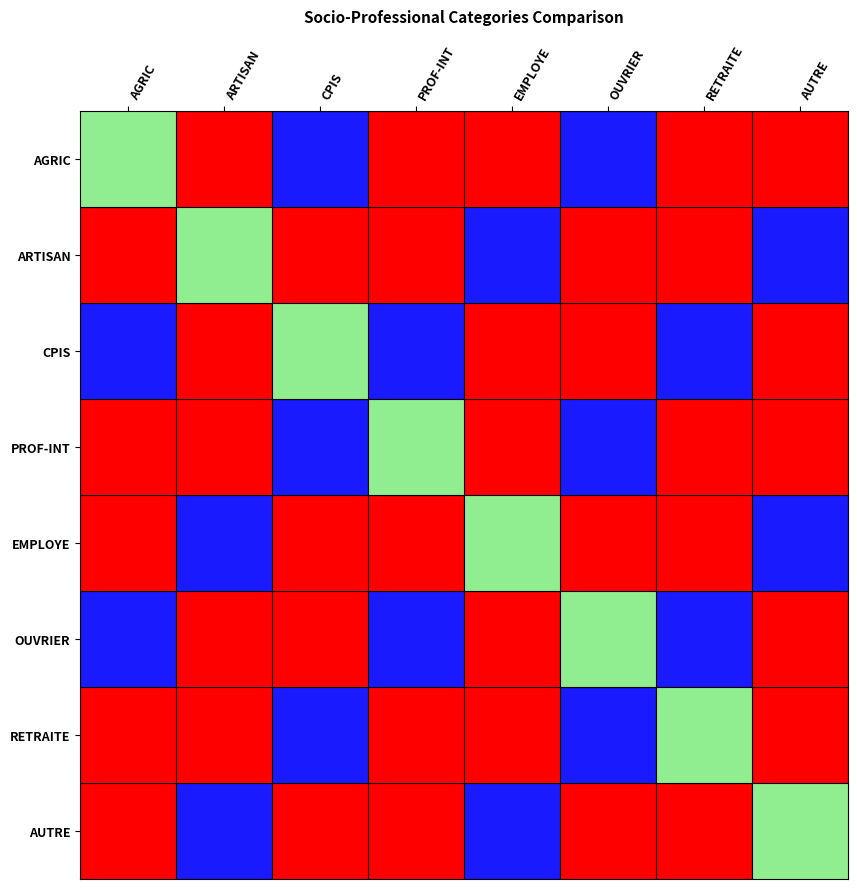

Reading left to right, list all the values displayed in this chart.

AGRIC: AGRIC=0	ARTISAN=2	CPIS=-2	PROF-INT=1	EMPLOYE=2	OUVRIER=-2	RETRAITE=1	AUTRE=2
ARTISAN: AGRIC=2	ARTISAN=0	CPIS=1	PROF-INT=2	EMPLOYE=-2	OUVRIER=1	RETRAITE=2	AUTRE=-2
CPIS: AGRIC=-2	ARTISAN=1	CPIS=0	PROF-INT=-2	EMPLOYE=1	OUVRIER=2	RETRAITE=-2	AUTRE=1
PROF-INT: AGRIC=1	ARTISAN=2	CPIS=-2	PROF-INT=0	EMPLOYE=2	OUVRIER=-2	RETRAITE=1	AUTRE=2
EMPLOYE: AGRIC=2	ARTISAN=-2	CPIS=1	PROF-INT=2	EMPLOYE=0	OUVRIER=1	RETRAITE=2	AUTRE=-2
OUVRIER: AGRIC=-2	ARTISAN=1	CPIS=2	PROF-INT=-2	EMPLOYE=1	OUVRIER=0	RETRAITE=-2	AUTRE=1
RETRAITE: AGRIC=1	ARTISAN=2	CPIS=-2	PROF-INT=1	EMPLOYE=2	OUVRIER=-2	RETRAITE=0	AUTRE=2
AUTRE: AGRIC=2	ARTISAN=-2	CPIS=1	PROF-INT=2	EMPLOYE=-2	OUVRIER=1	RETRAITE=2	AUTRE=0